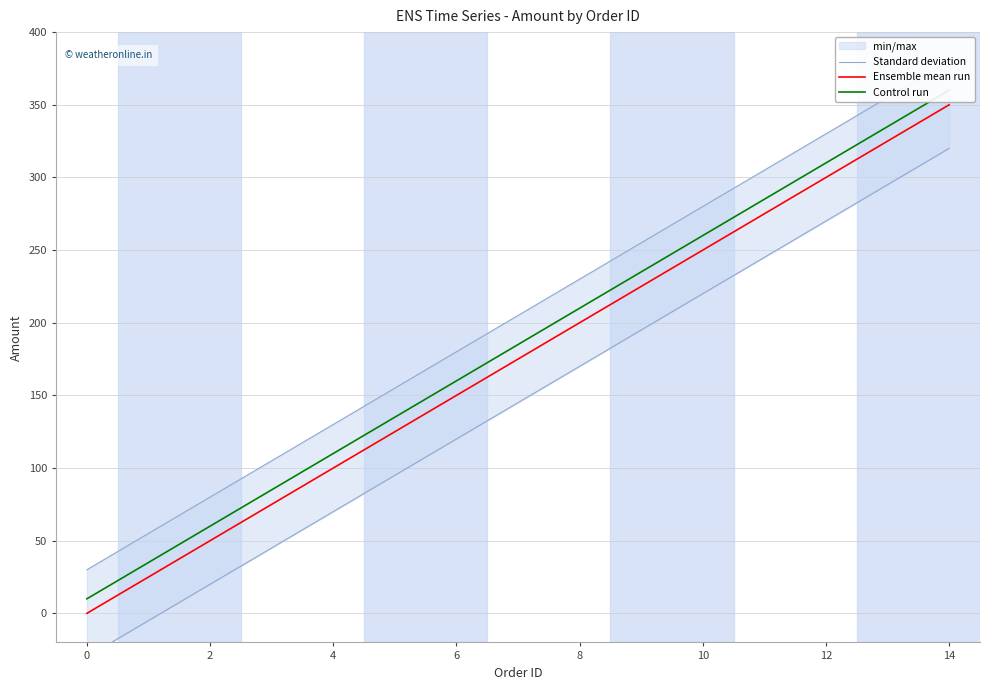

The value of Control run at 13 is 194. True or false?

False